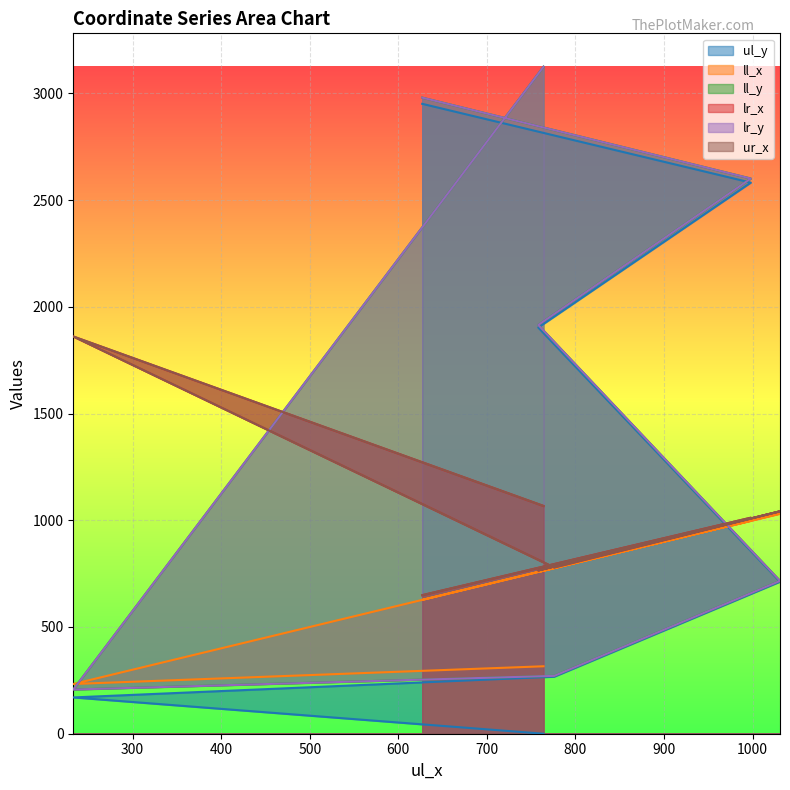

Reading right to left, list all the values displayed in this chart.

ul_y: 627=2951	998=2582	758=1903	1031=712	776=267	233=170	764=0
ll_x: 627=627	998=998	758=758	1031=1031	776=776	233=233	764=316
ll_y: 627=2980	998=2601	758=1915	1031=716	776=271	233=207	764=3125
lr_x: 627=649	998=1012	758=765	1031=1042	776=779	233=1861	764=1067
lr_y: 627=2980	998=2601	758=1915	1031=716	776=271	233=207	764=3125
ur_x: 627=649	998=1012	758=765	1031=1042	776=779	233=1861	764=1067